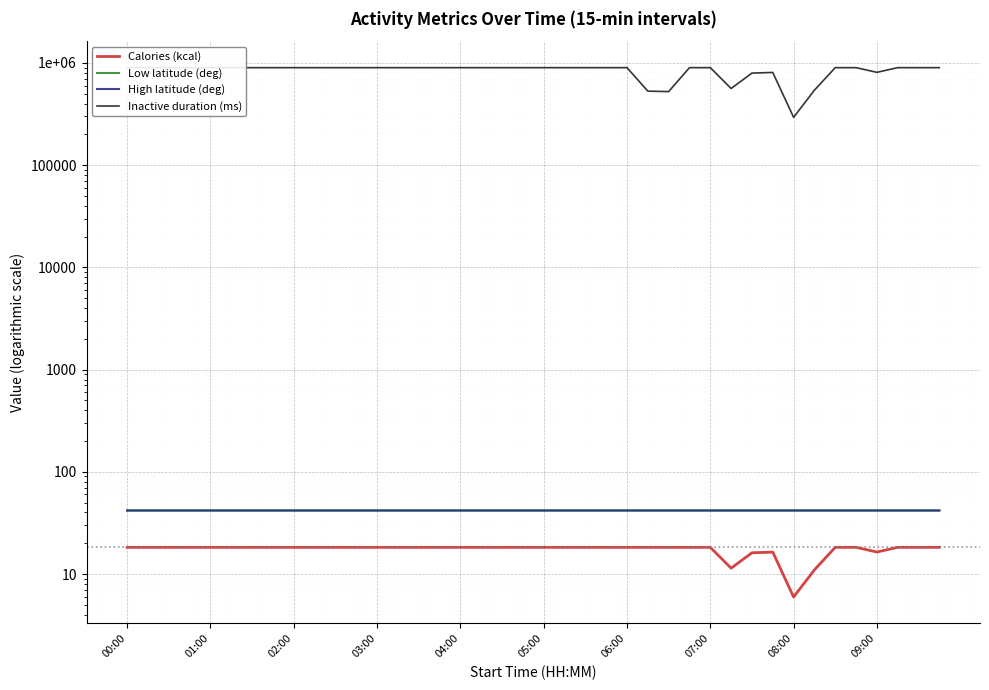

Is the value of Low latitude (deg) at 29 greater than the value of High latitude (deg) at 33?

No